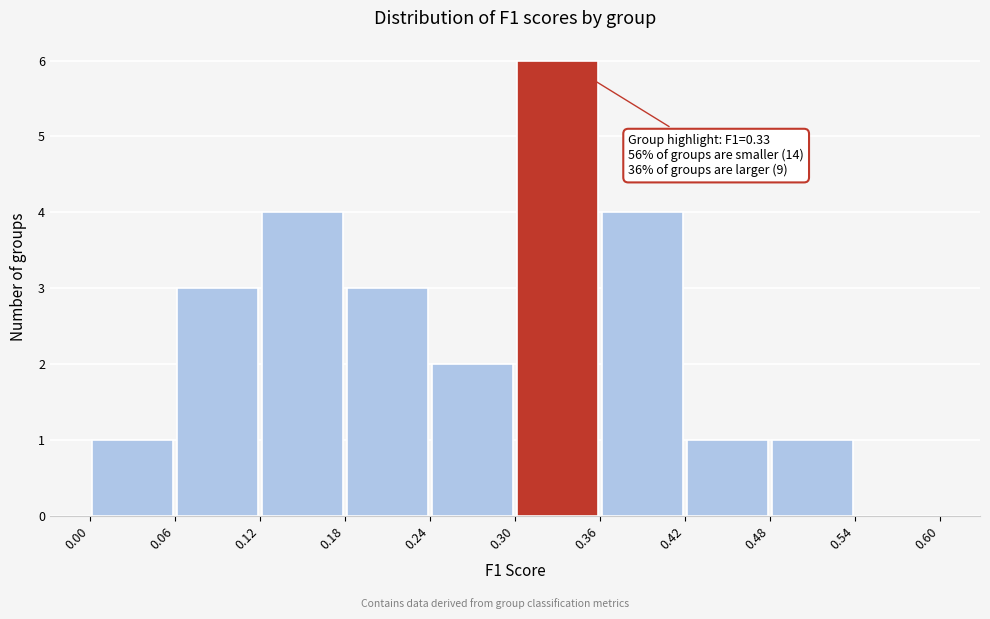

Over which range of the x-axis is the bar tallest?

0.30 to 0.36